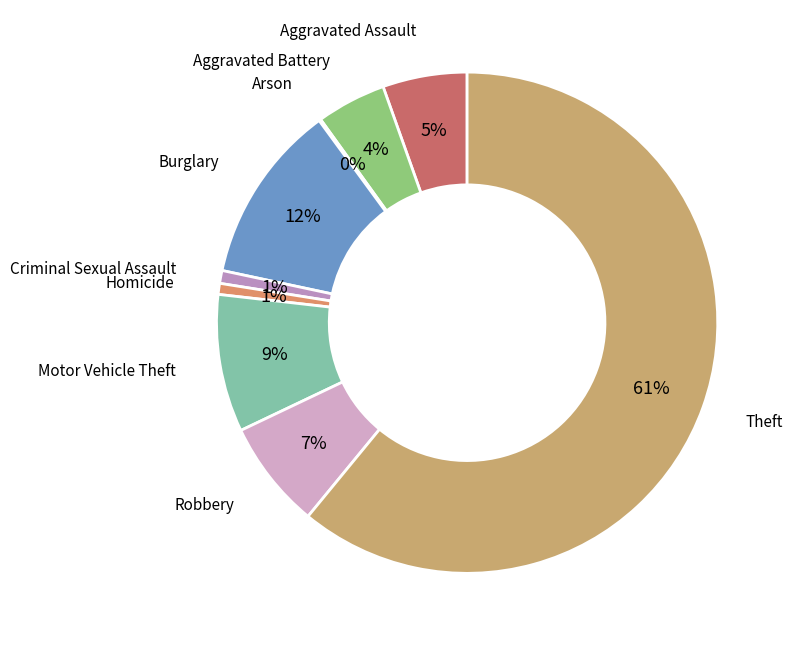

Does any single category account for the majority?

Yes